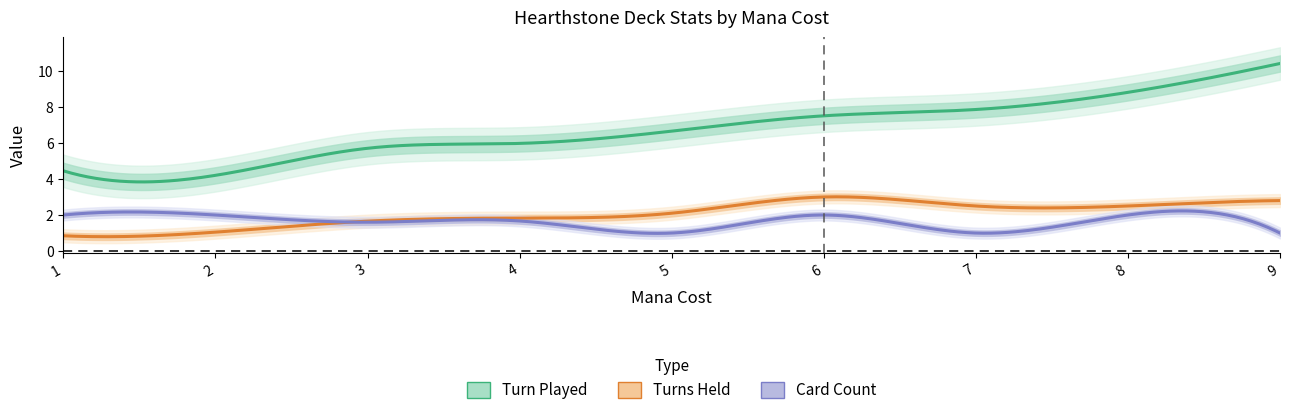

Rank the series by their maximum value, from highest to lowest.

Turn Played, Turns Held, Card Count